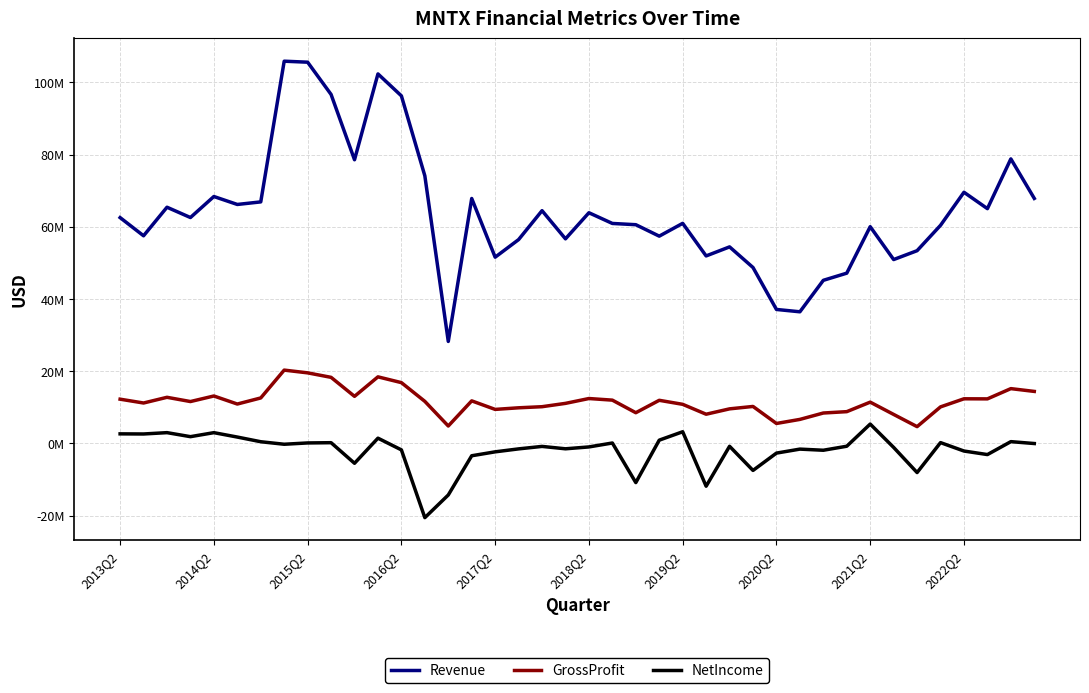

What is the value of the Revenue point at the 28th from the left?

48733000